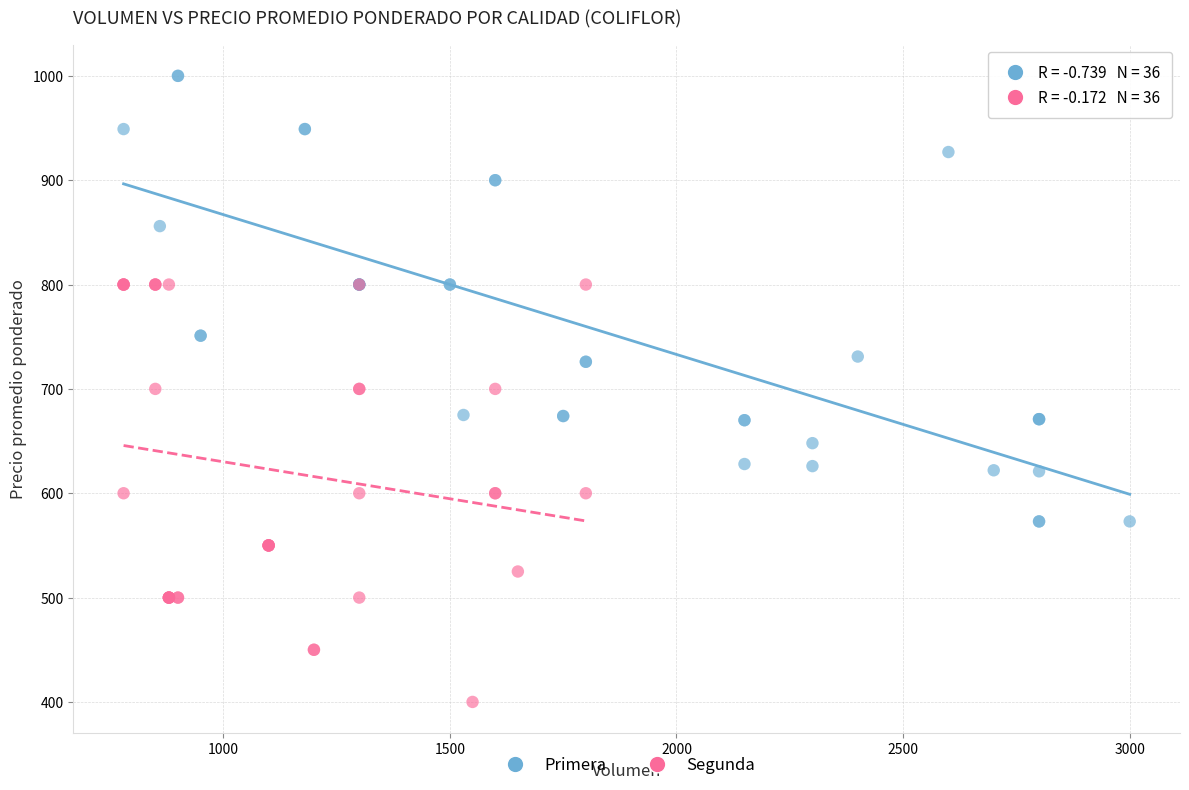

What are all the series names shown in the legend?

Primera, Segunda